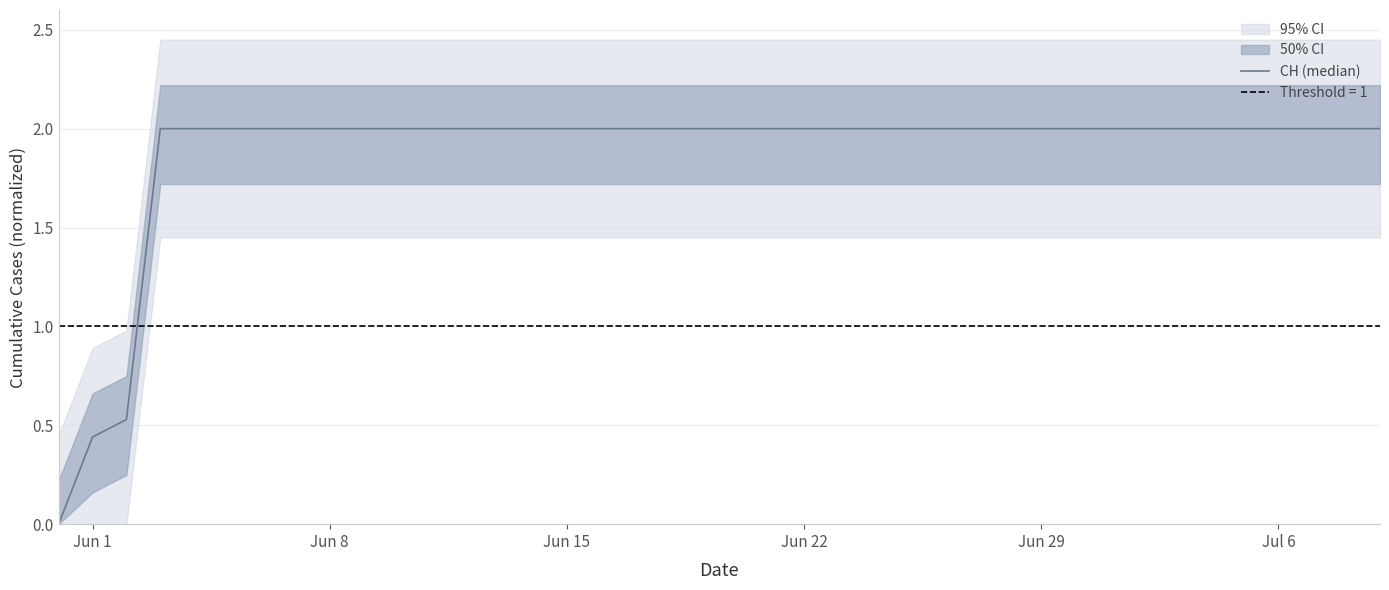

What is the difference between the second highest and minimum values?

2.0